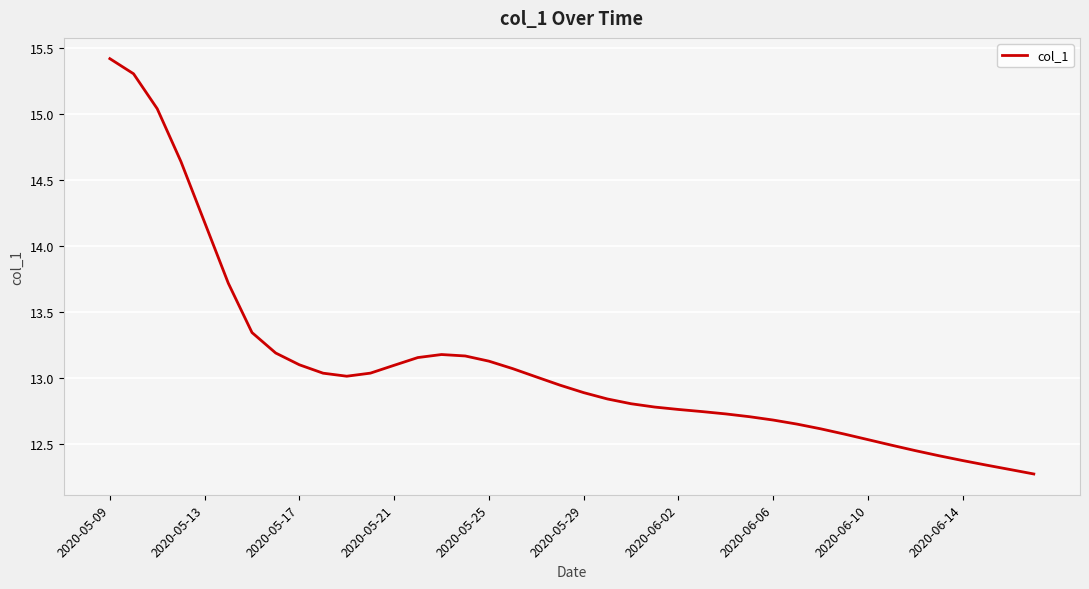

What is the maximum value shown in the chart?

15.4